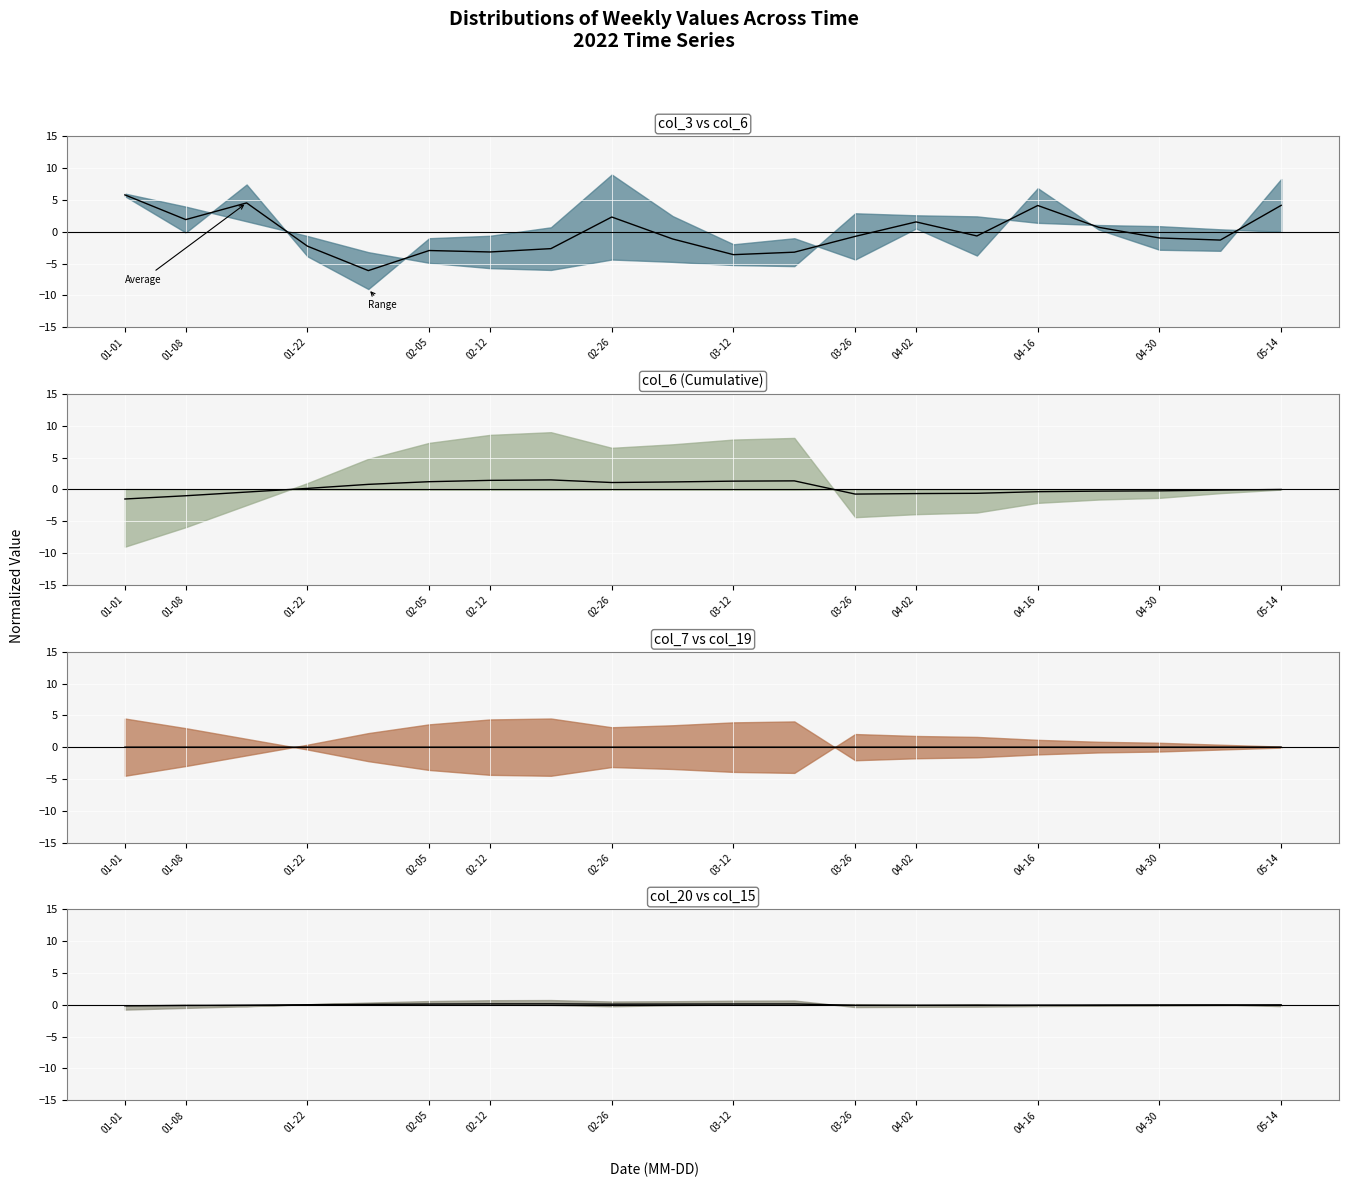

How many values exceed 0?

9